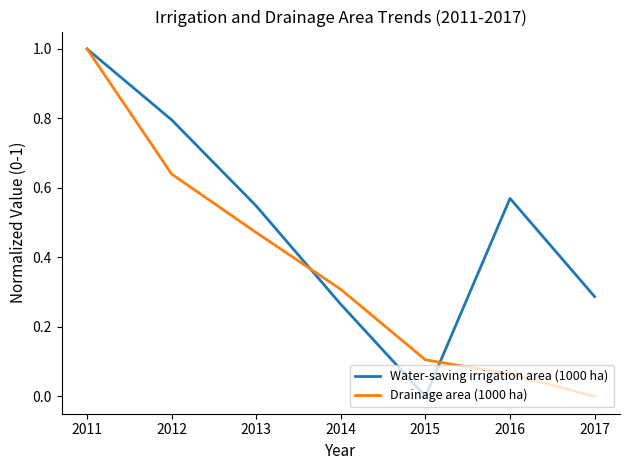

Which series changed the most between 2012 and 2015?

Water-saving irrigation area (1000 ha)